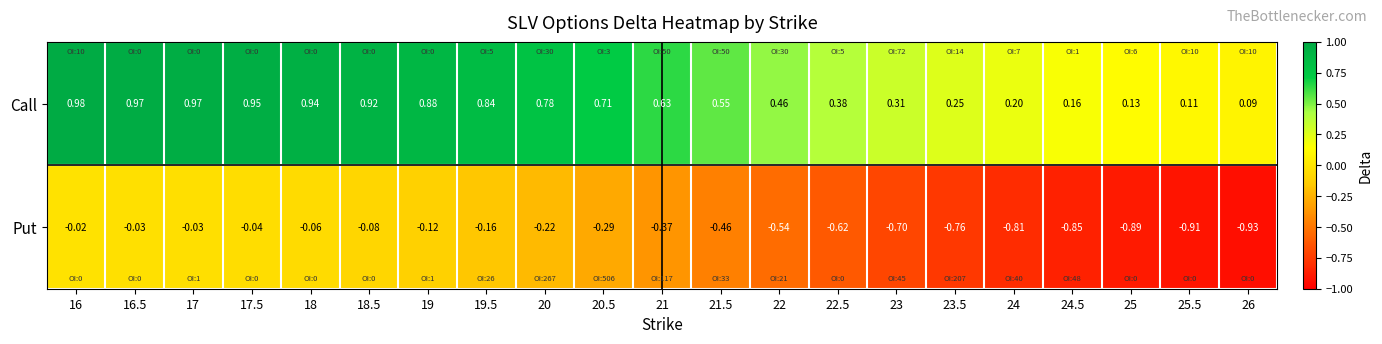

At which category is the sum across all series the highest?

16